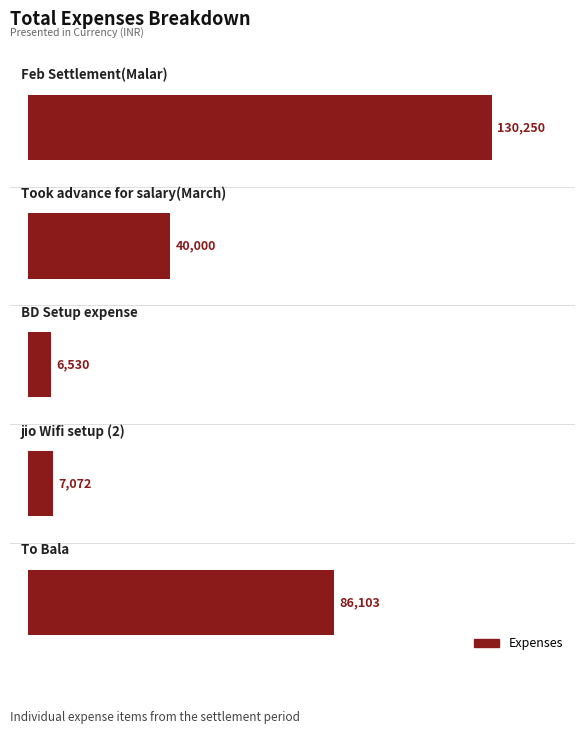

What is the value of the 1st bar from the top?

130250